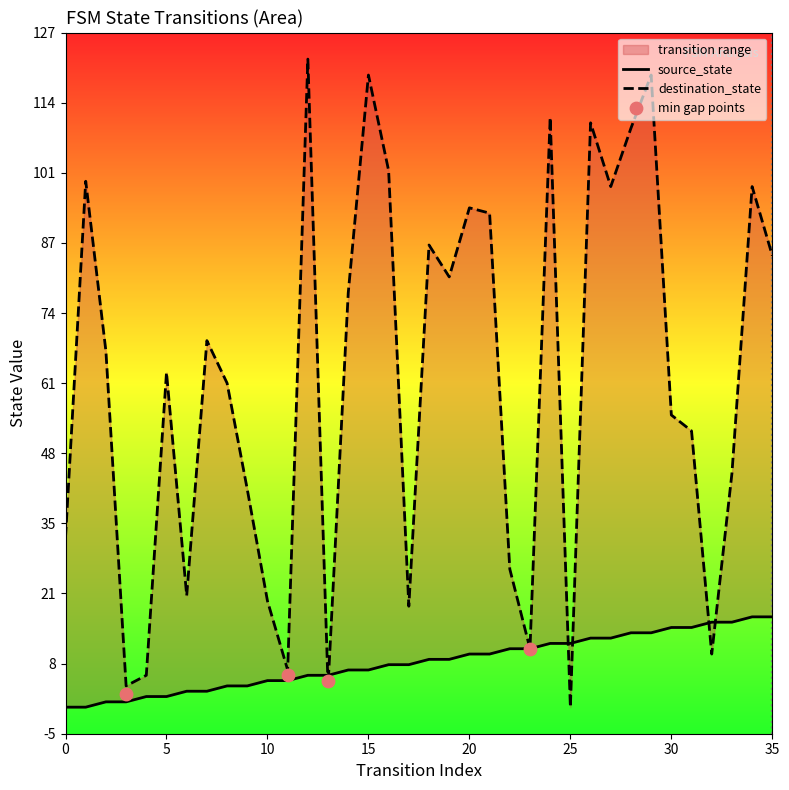

Is the value of source_state at 11 greater than the value of destination_state at 0?

No